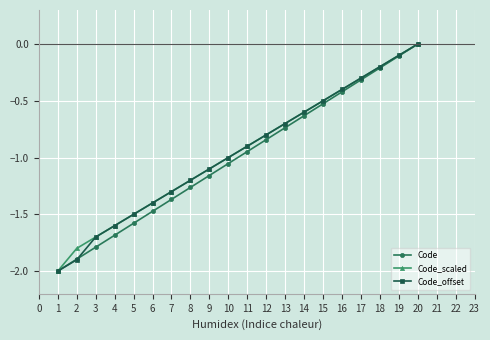

The value of Code_scaled at 17 is -0.2. True or false?

False